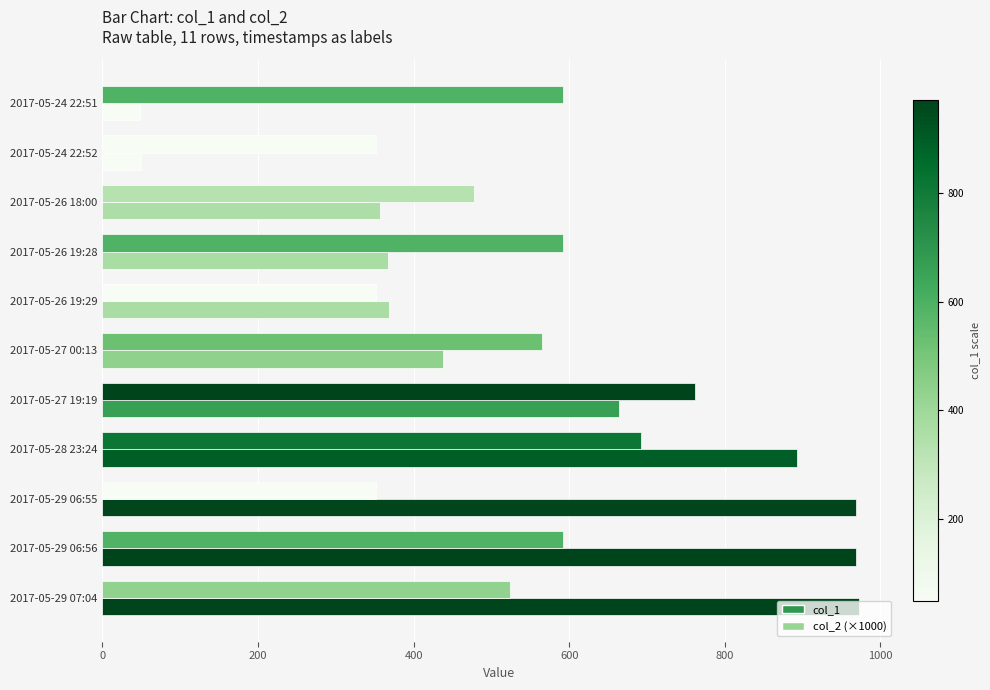

How many series are shown in this chart?

2